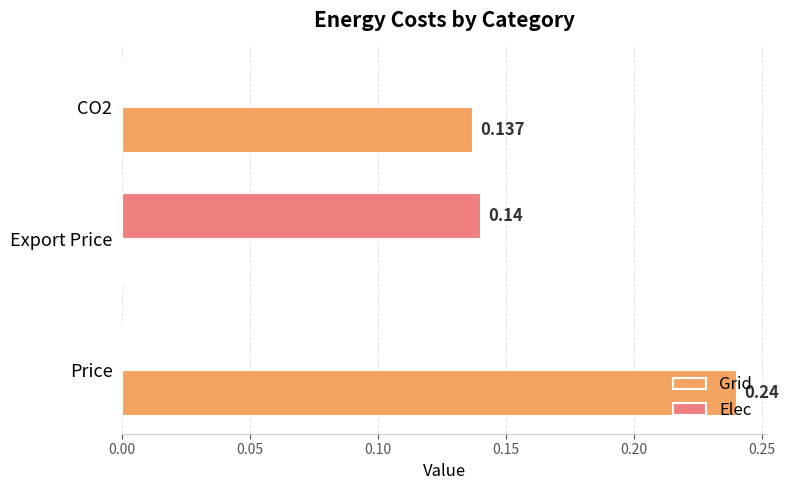

Which label corresponds to the largest value in the chart?

Price